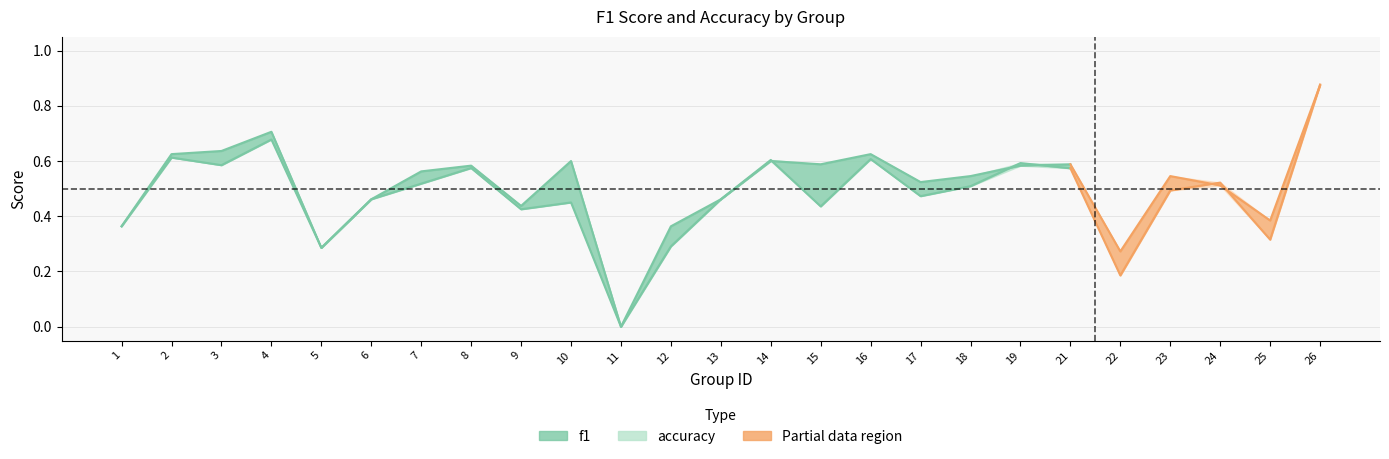

Is it true that the value at 5 is 0.3?

True